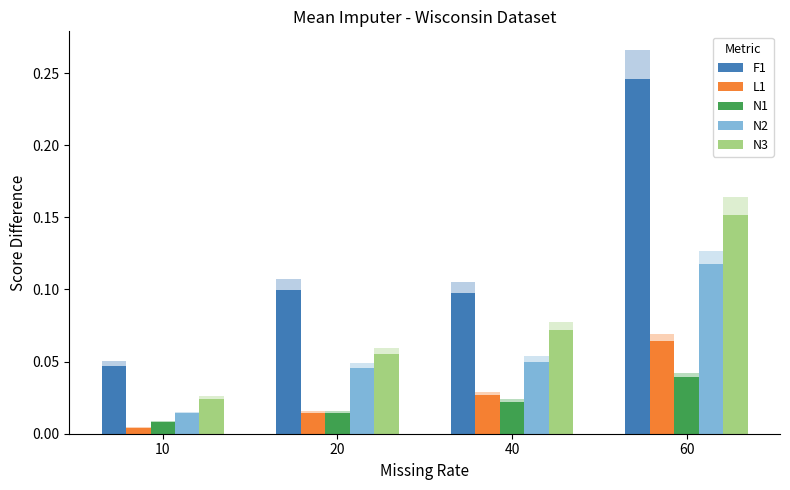

What is the difference between the N2 values at 40 and 60?

0.1